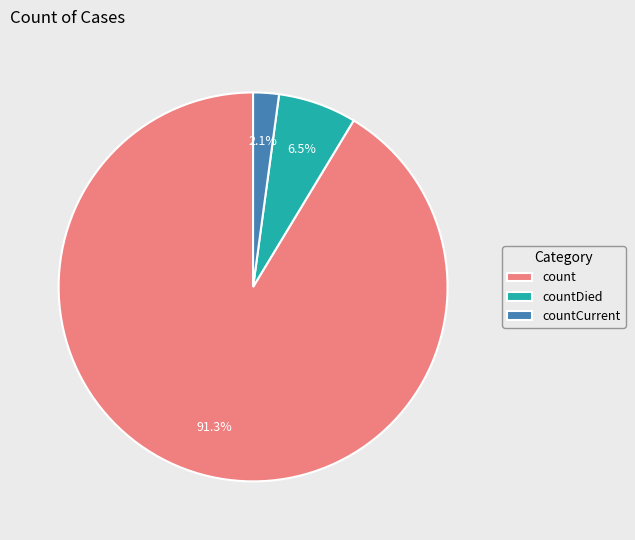

To the nearest percent, what is the average slice percentage?

33%